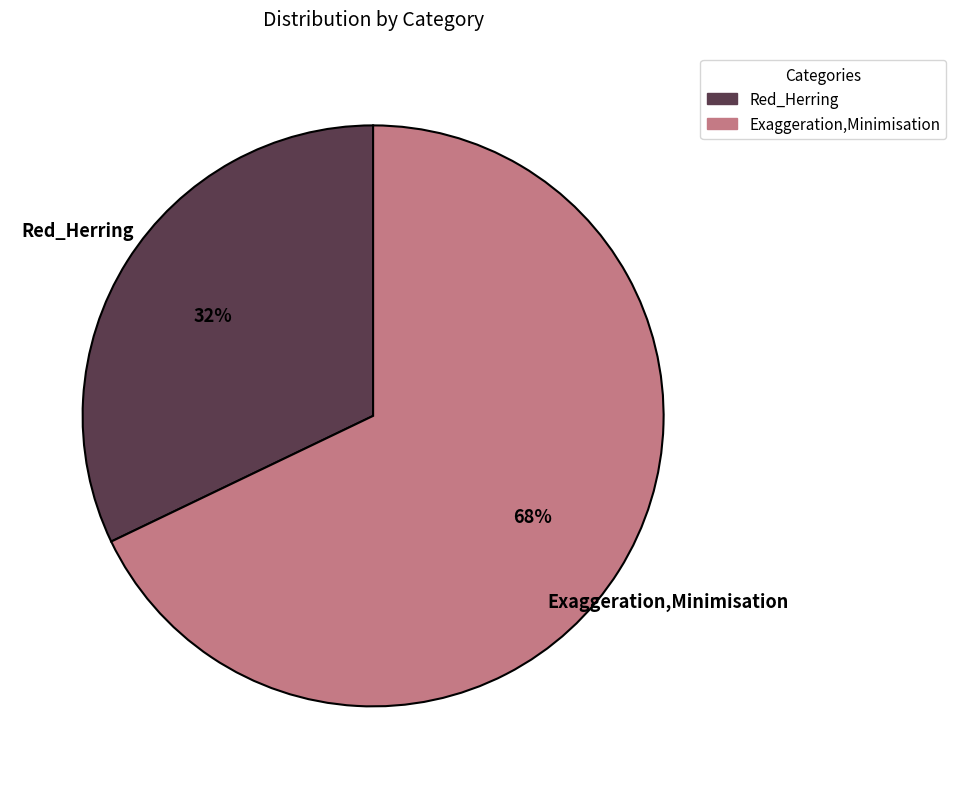

To the nearest percent, what is the combined percentage of Exaggeration,Minimisation and Red_Herring?

100%